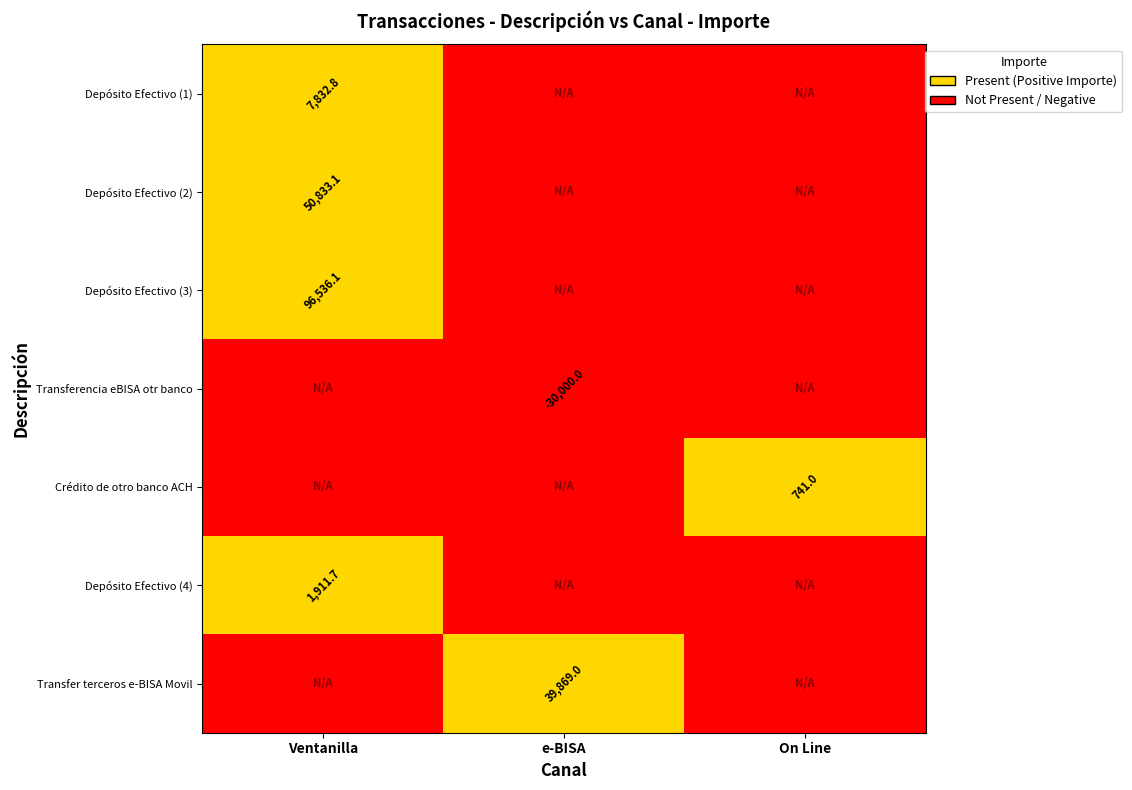

True or false: Transferencia eBISA otr banco has a value of -30000.0 at e-BISA.

True